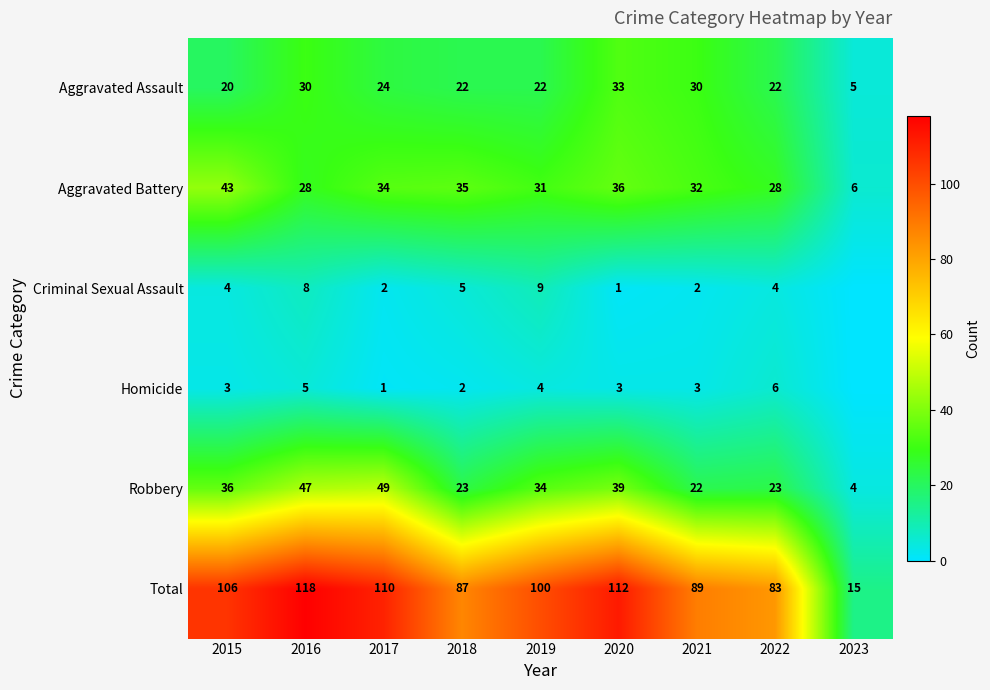

Is the value of Aggravated Battery at 2023 greater than the value of Aggravated Assault at 2015?

No